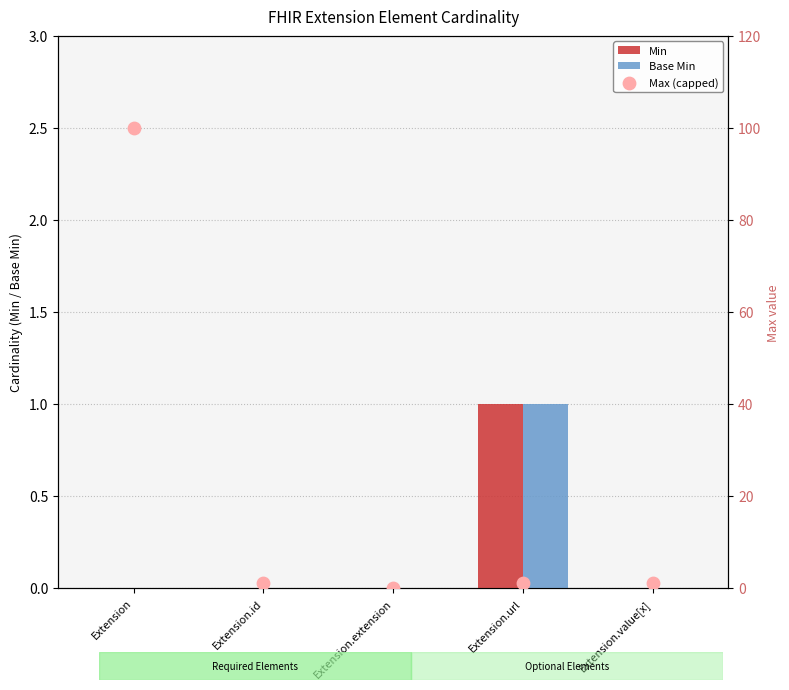

Which series has the largest total across all categories?

Max (capped)